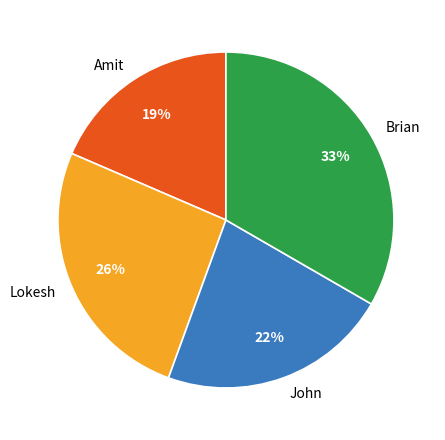

To the nearest percent, what is the average slice percentage?

25%